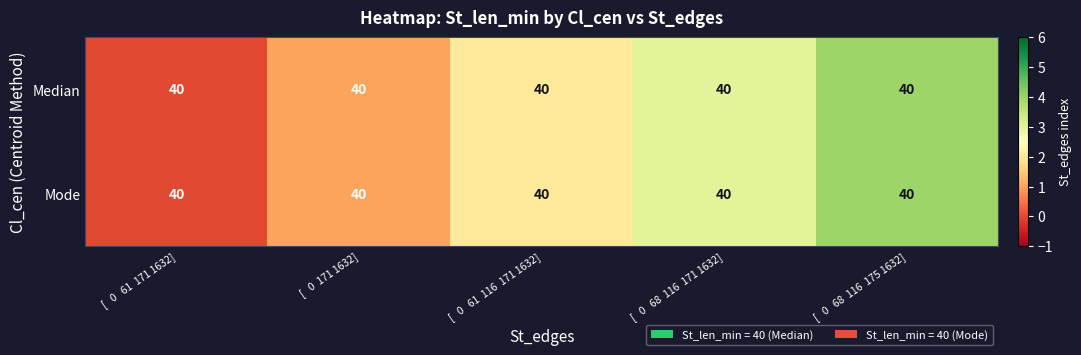

Rank the series at [ 0 68 116 175 1632] from lowest to highest value.

Median, Mode